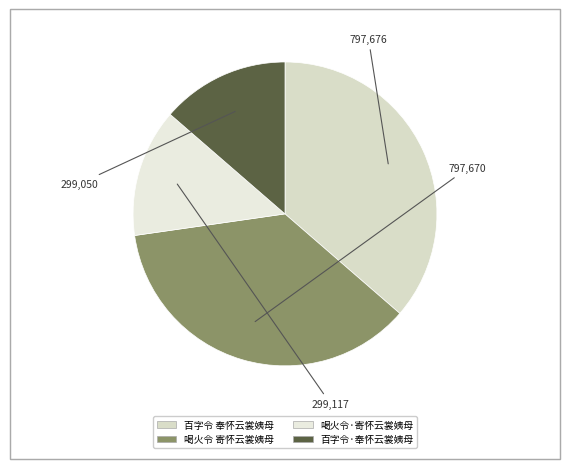

What is the smallest slice in the pie chart?

百字令·奉怀云裳姨母